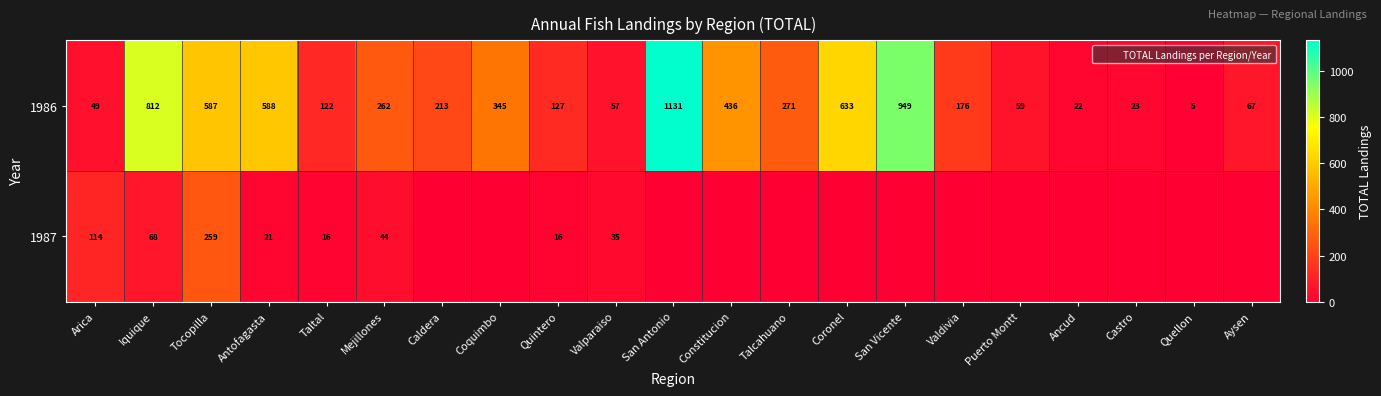

What is the difference between the maximum and minimum values in the 1986 series?

1126